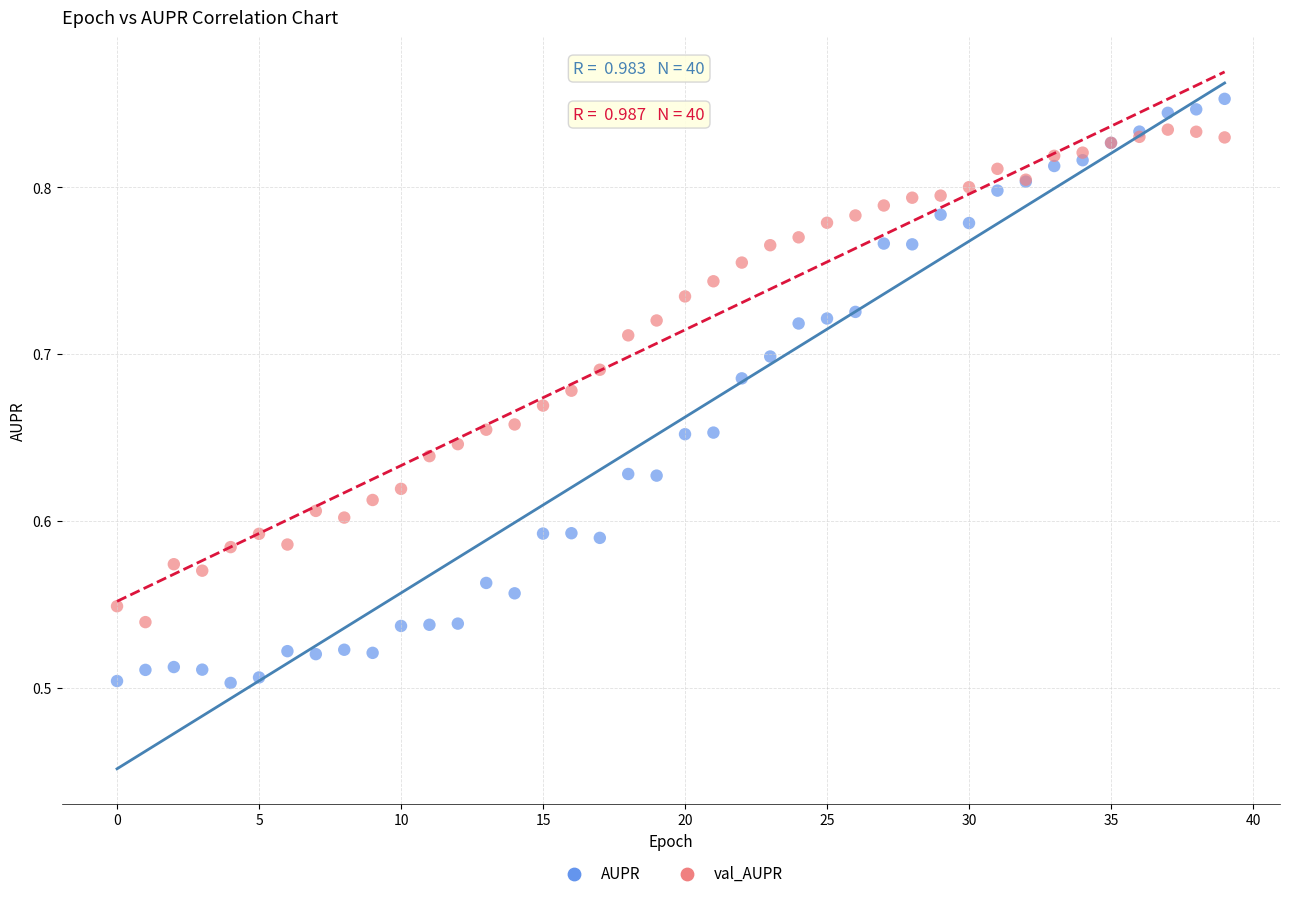

Which series reaches the maximum Y coordinate?

AUPR